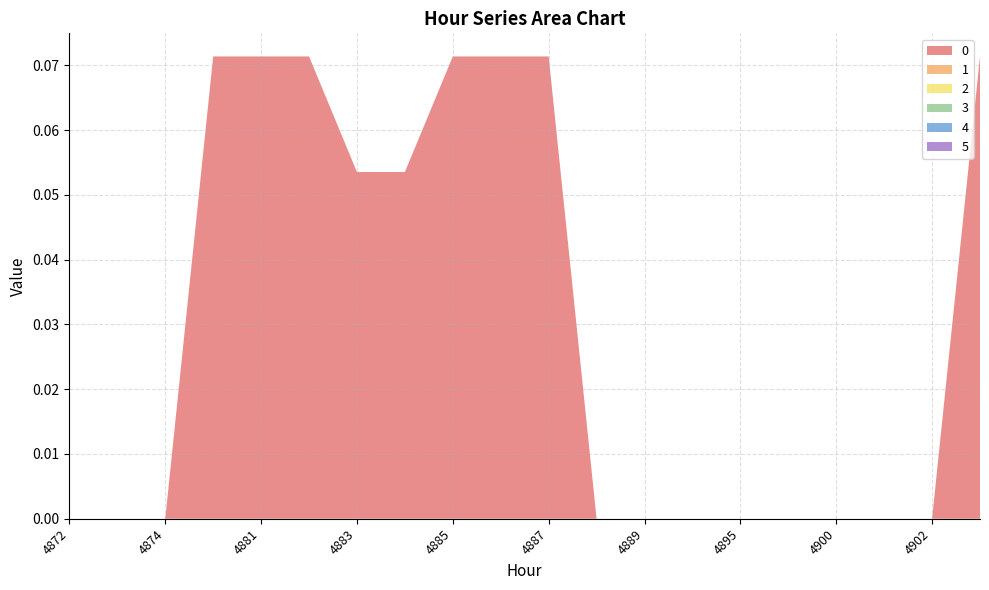

Reading left to right, extract all data points from this chart.

0: 4872=0.0	4873=0.0	4874=0.0	4880=0.1	4881=0.1	4882=0.1	4883=0.1	4884=0.1	4885=0.1	4886=0.1	4887=0.1	4888=0.0	4889=0.0	4890=0.0	4895=0.0	4896=0.0	4900=0.0	4901=0.0	4902=0.0	4904=0.1
1: 4872=0.0	4873=0.0	4874=0.0	4880=0.0	4881=0.0	4882=0.0	4883=0.0	4884=0.0	4885=0.0	4886=0.0	4887=0.0	4888=0.0	4889=0.0	4890=0.0	4895=0.0	4896=0.0	4900=0.0	4901=0.0	4902=0.0	4904=0.0
2: 4872=0.0	4873=0.0	4874=0.0	4880=0.0	4881=0.0	4882=0.0	4883=0.0	4884=0.0	4885=0.0	4886=0.0	4887=0.0	4888=0.0	4889=0.0	4890=0.0	4895=0.0	4896=0.0	4900=0.0	4901=0.0	4902=0.0	4904=0.0
3: 4872=0.0	4873=0.0	4874=0.0	4880=0.0	4881=0.0	4882=0.0	4883=0.0	4884=0.0	4885=0.0	4886=0.0	4887=0.0	4888=0.0	4889=0.0	4890=0.0	4895=0.0	4896=0.0	4900=0.0	4901=0.0	4902=0.0	4904=0.0
4: 4872=0.0	4873=0.0	4874=0.0	4880=0.0	4881=0.0	4882=0.0	4883=0.0	4884=0.0	4885=0.0	4886=0.0	4887=0.0	4888=0.0	4889=0.0	4890=0.0	4895=0.0	4896=0.0	4900=0.0	4901=0.0	4902=0.0	4904=0.0
5: 4872=0.0	4873=0.0	4874=0.0	4880=0.0	4881=0.0	4882=0.0	4883=0.0	4884=0.0	4885=0.0	4886=0.0	4887=0.0	4888=0.0	4889=0.0	4890=0.0	4895=0.0	4896=0.0	4900=0.0	4901=0.0	4902=0.0	4904=0.0